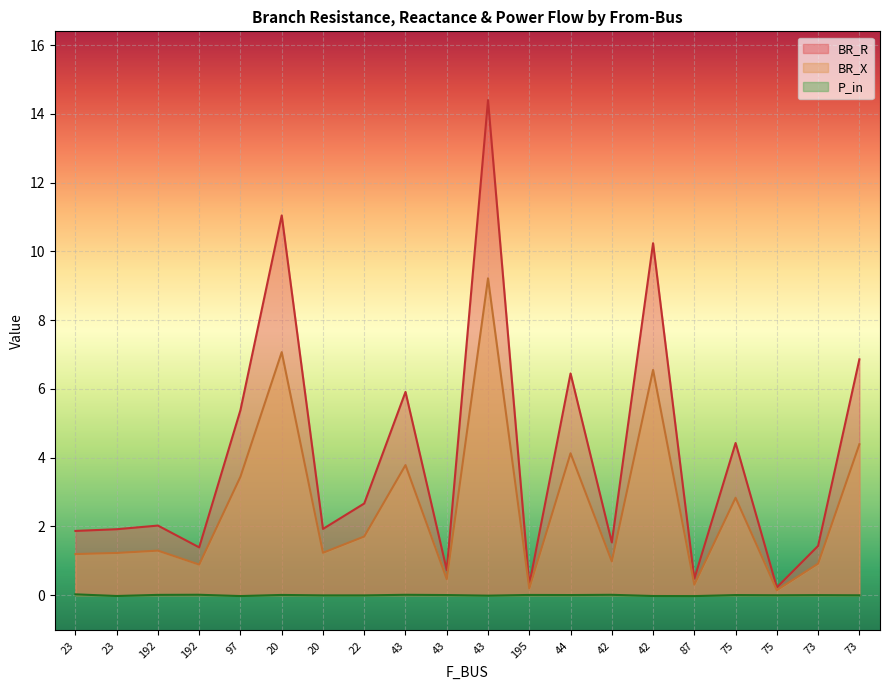

What are all the series names shown in the legend?

BR_R, BR_X, P_in